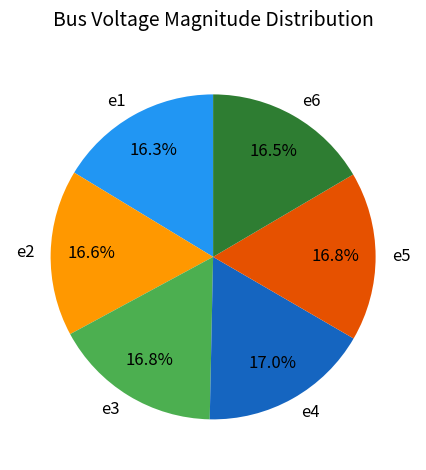

The e2 slice represents 17% of the pie. True or false?

True